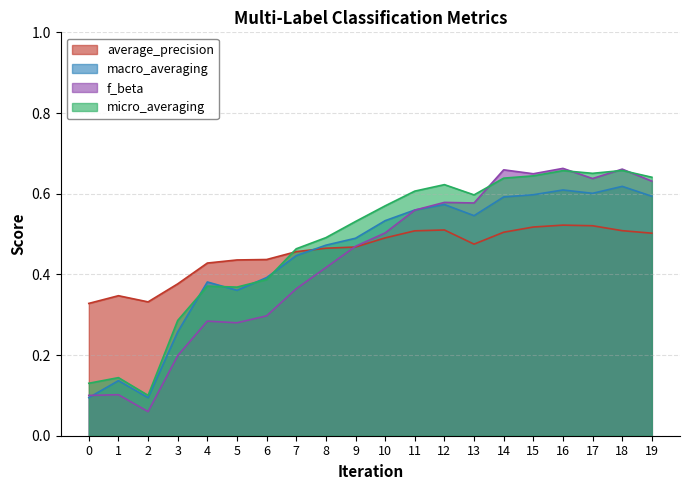

Which series ends up on top after the final intersection of average_precision and macro_averaging?

macro_averaging